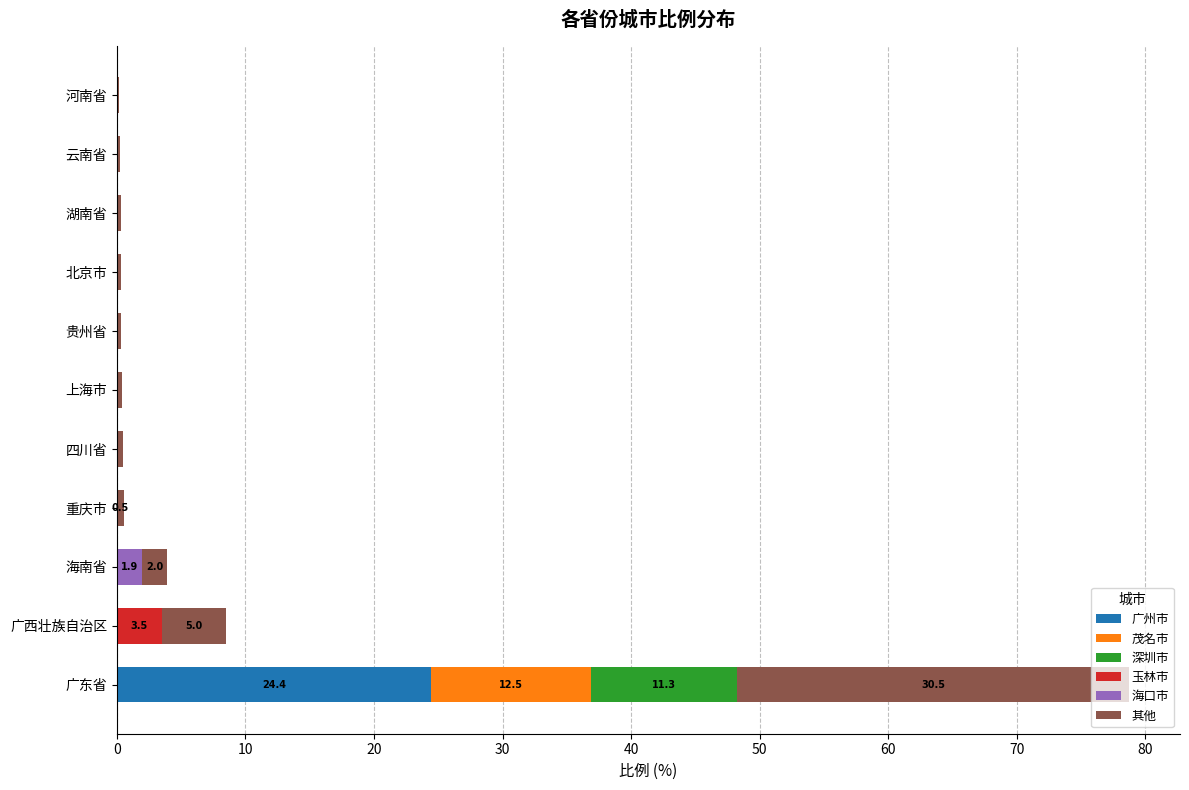

Which category has the highest value in the 广州市 series?

广东省